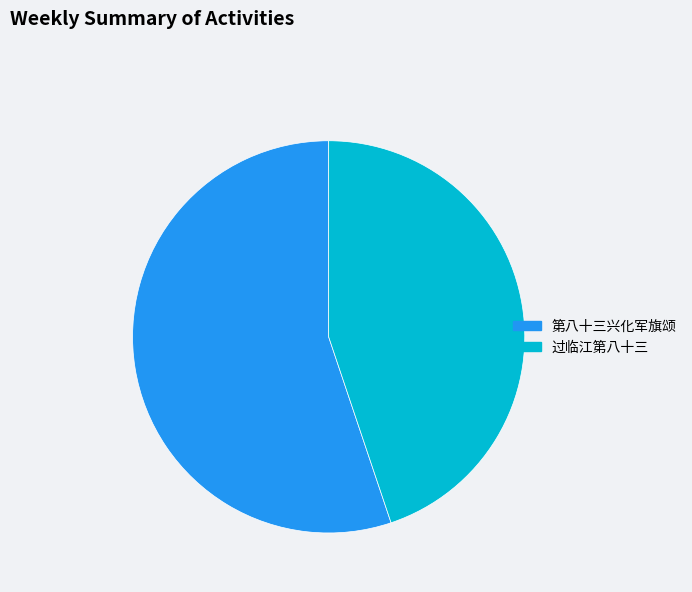

Does any single category account for the majority?

Yes